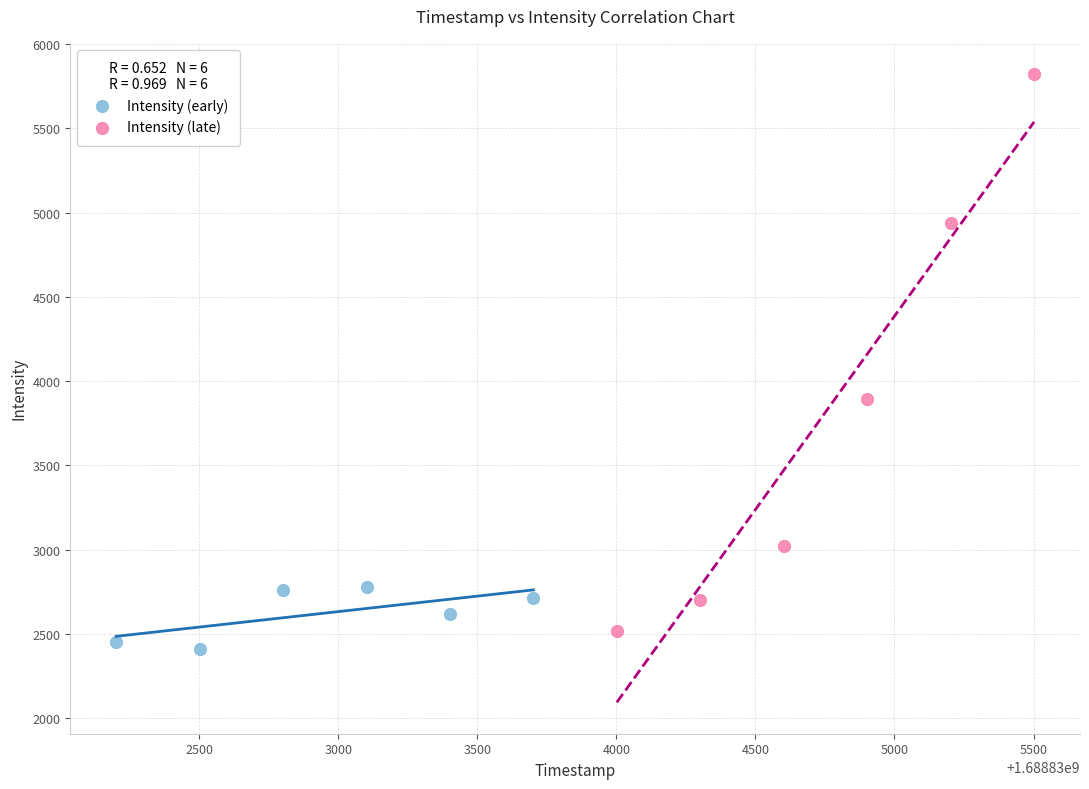

Which series contains the lowest Y value?

Intensity (early)